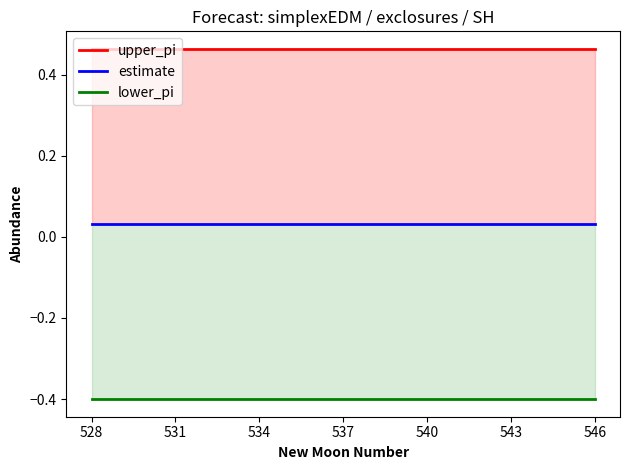

At which category is the sum across all series the highest?

528